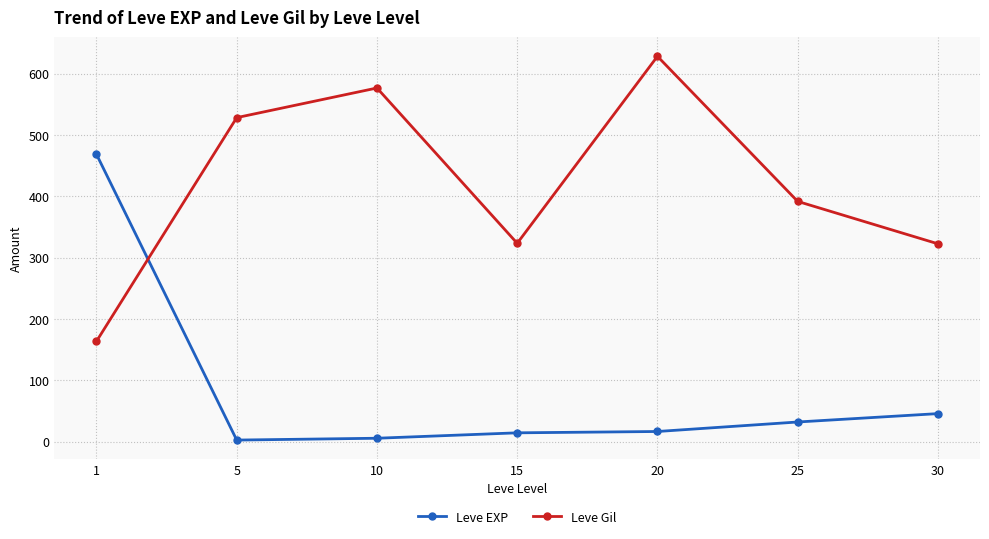

How many interior local valleys does the Leve Gil series have?

1